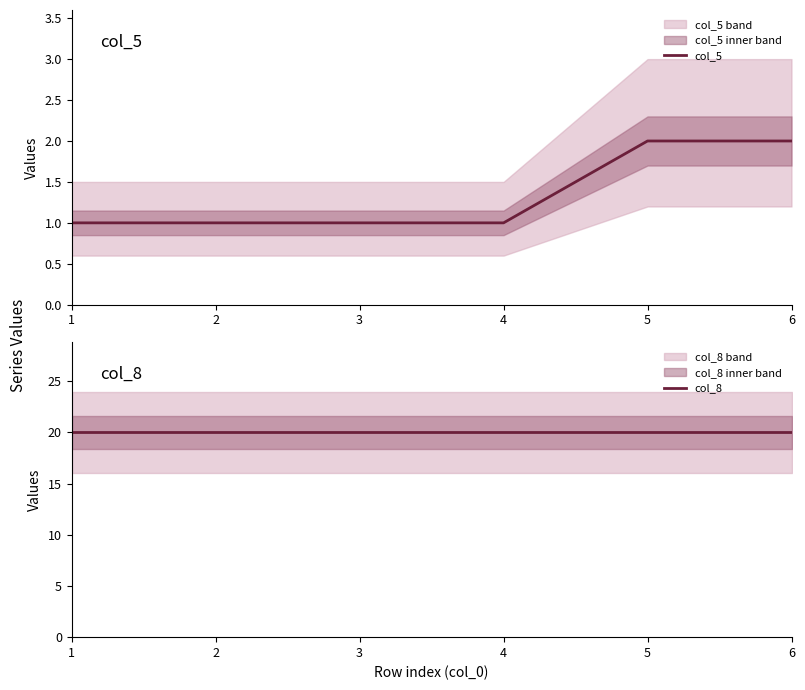

Read the col_8 value at 5.

20